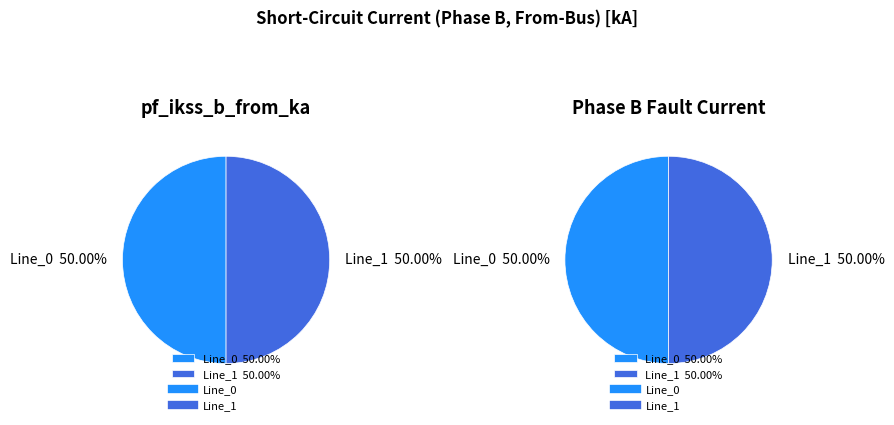

To the nearest percent, what is the combined percentage of Line_0 and Line_2?

50%